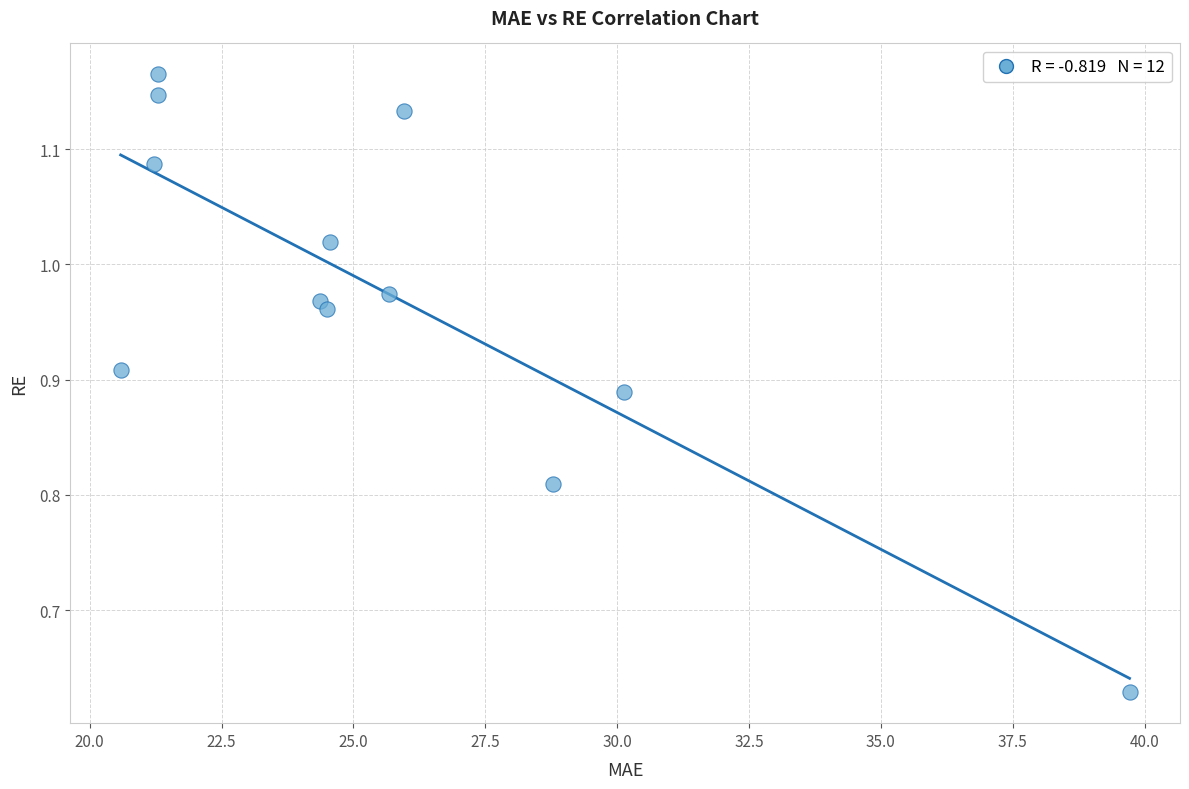

What is the range of Y values (max minus min)?

0.5